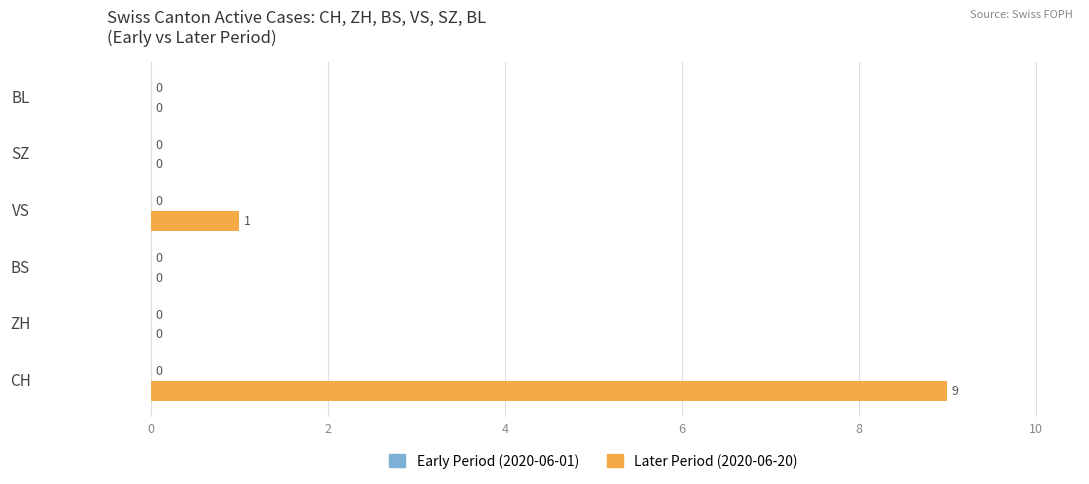

How many values are between 0 and 1?

5